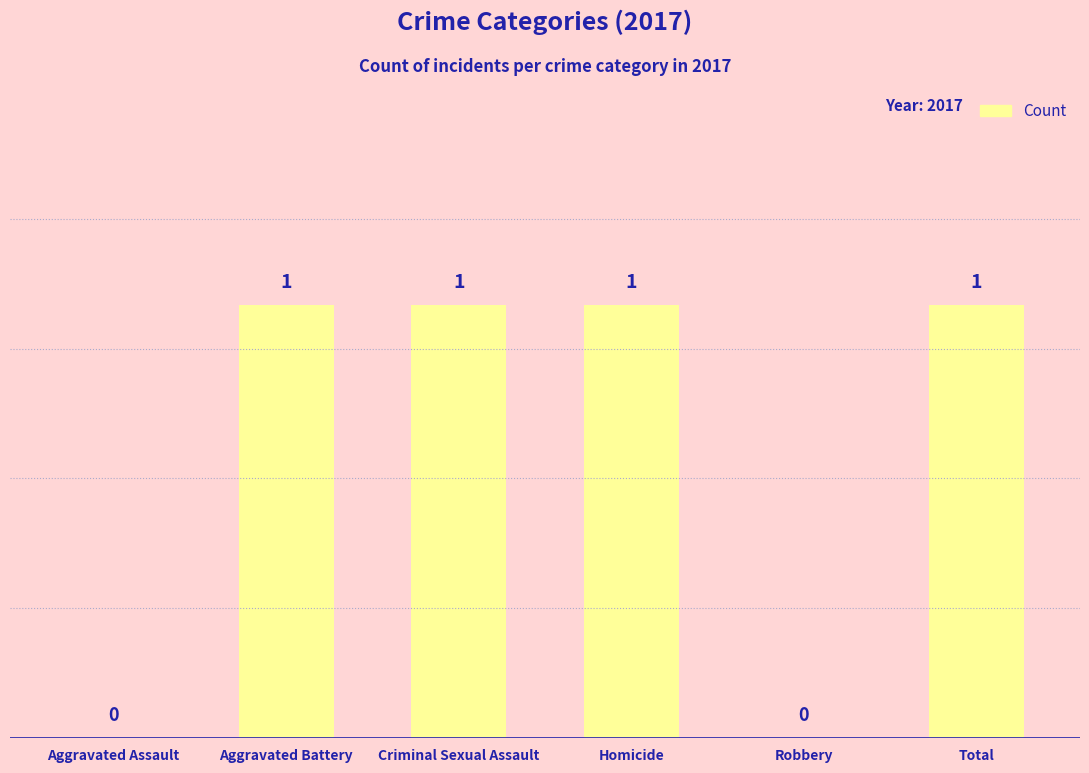

How many values are above zero?

4